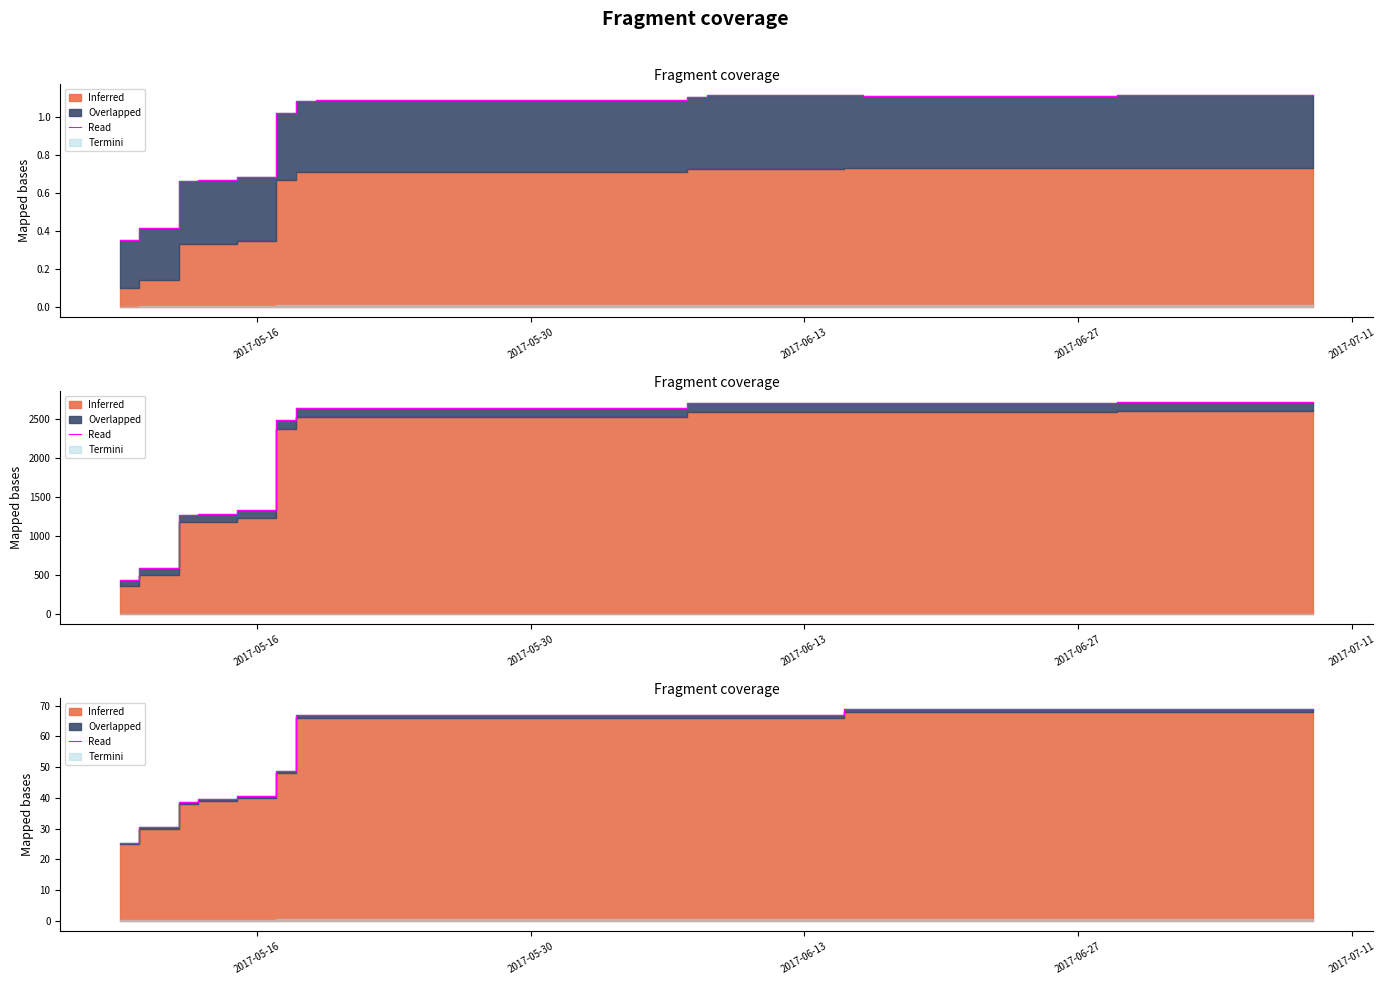

What is the value of the 20th point from the left?

67.0